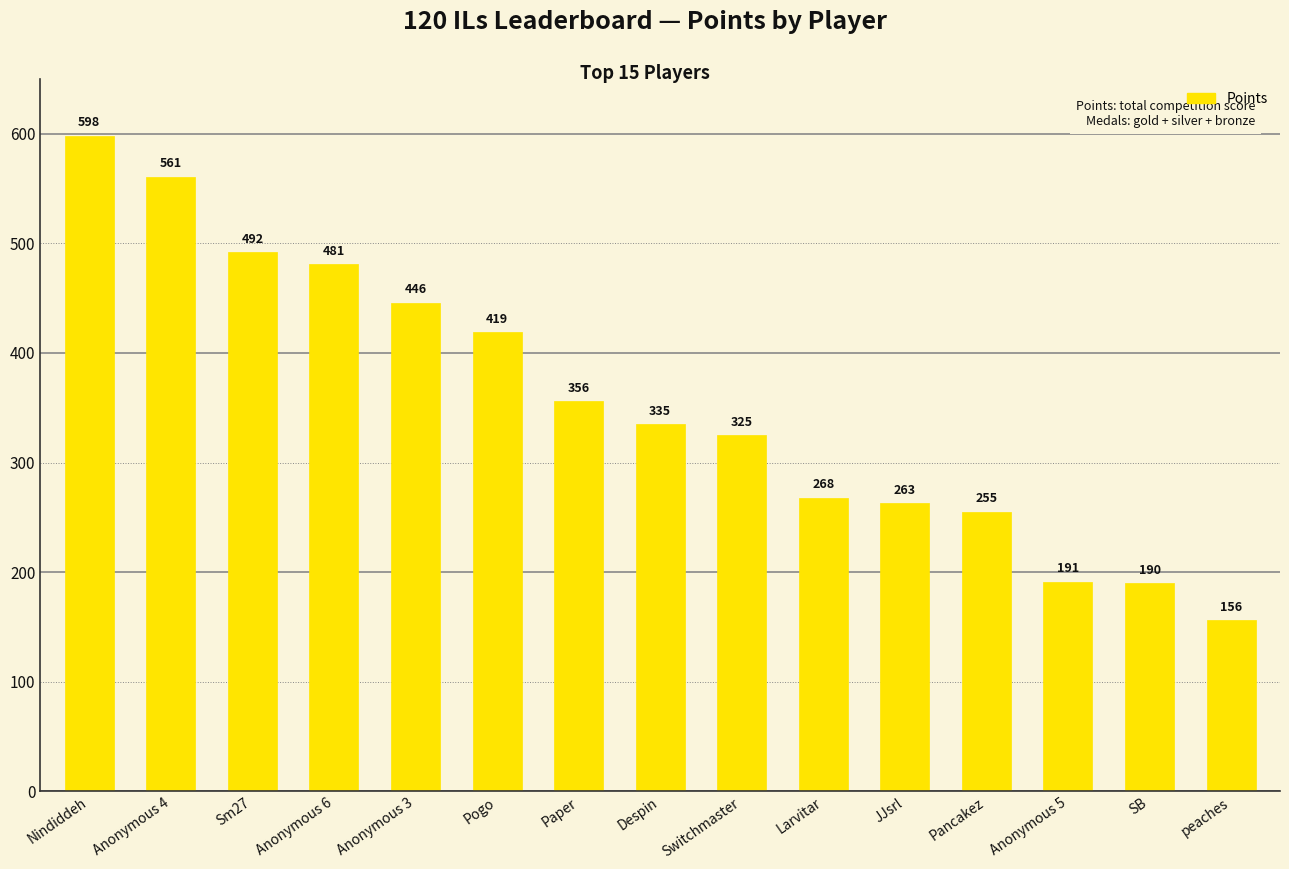

What is the label of the 4th bar from the left?

Anonymous 6